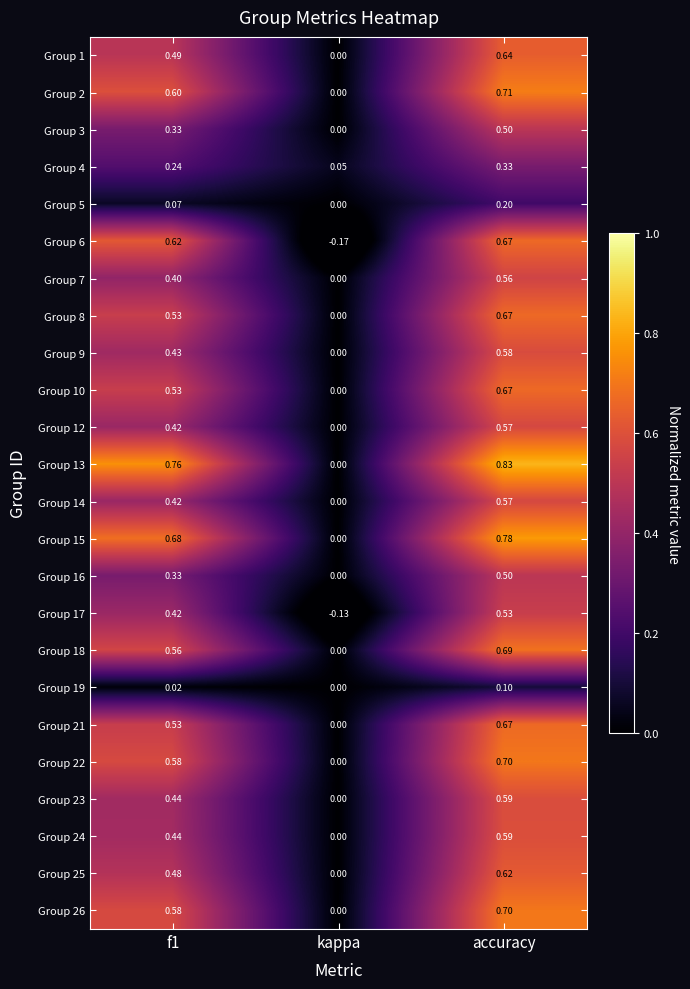

At which label is Group 16 closest to 0?

kappa